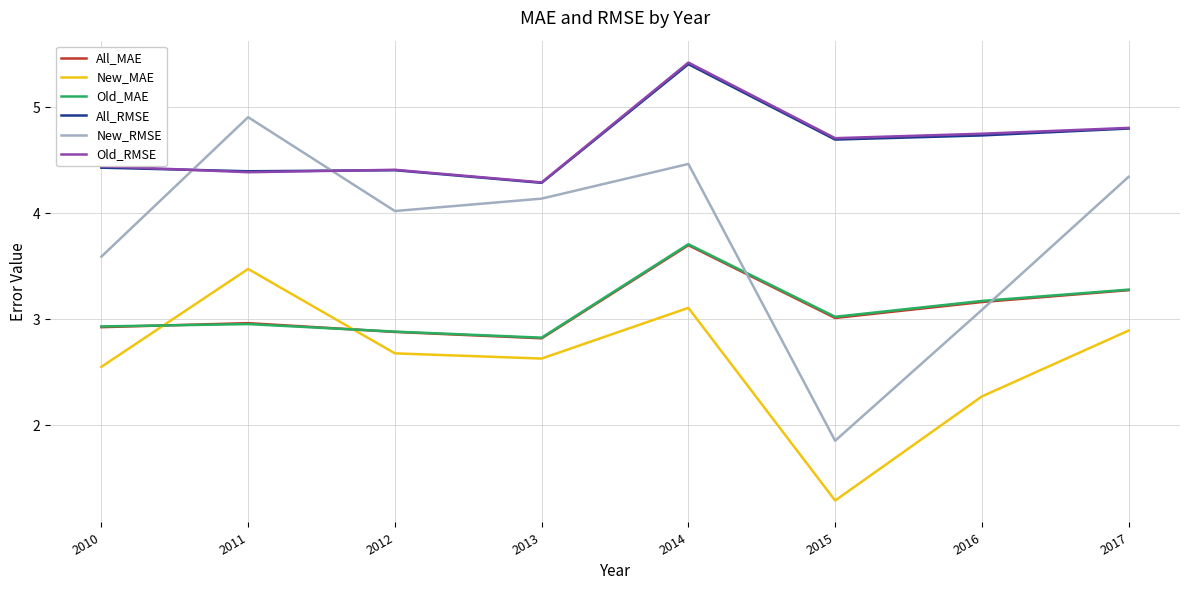

Which series changed the most between 2013 and 2015?

New_RMSE